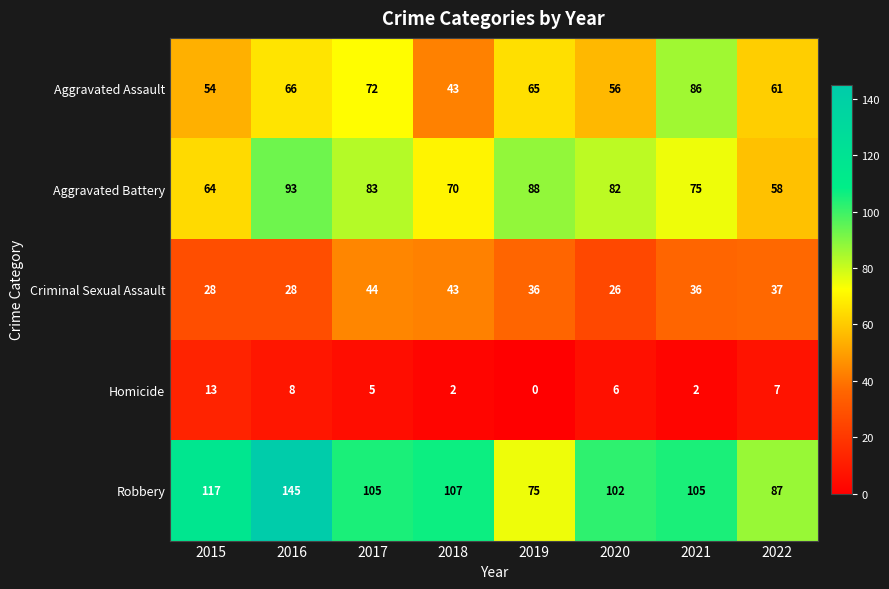

What is the sum of all Criminal Sexual Assault values?

278